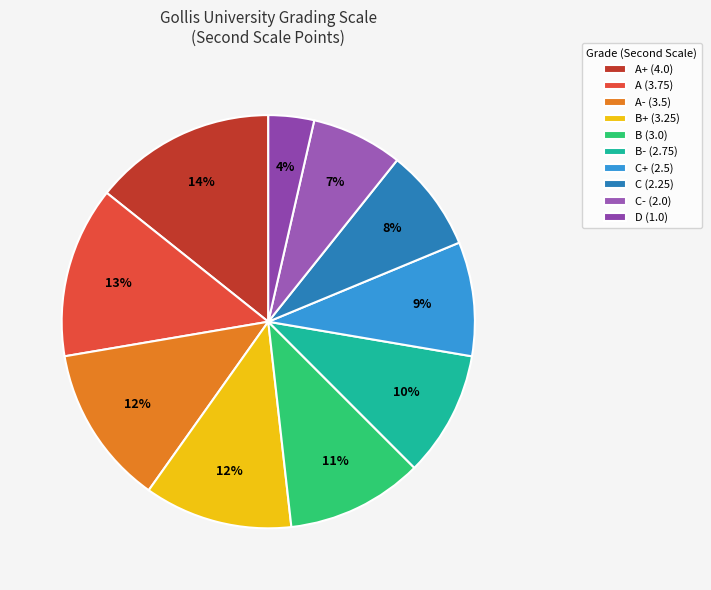

Count the number of slices in the pie.

10